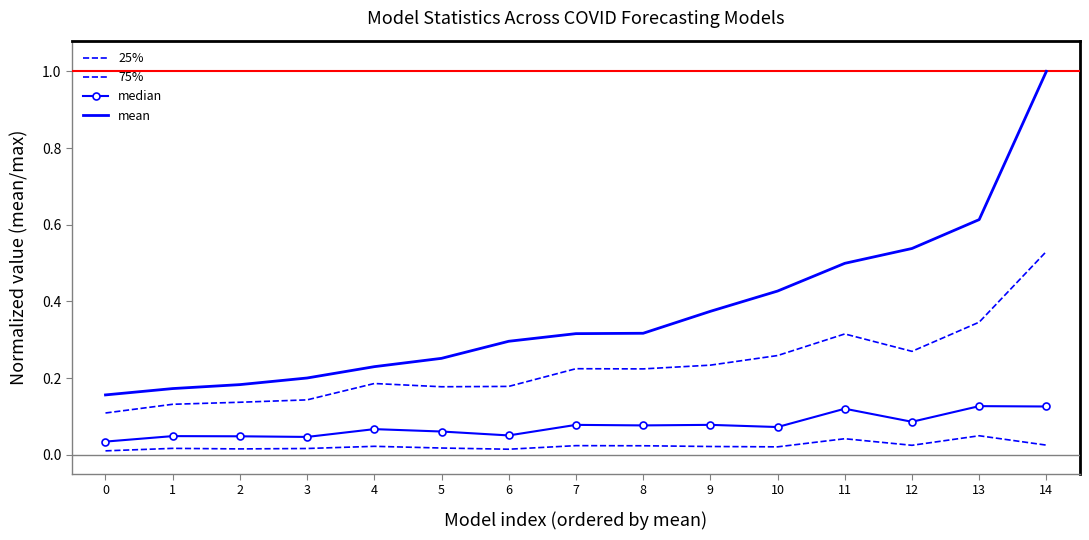

List the labels in order of 75% value, smallest first.

0, 1, 2, 3, 5, 6, 4, 8, 7, 9, 10, 12, 11, 13, 14